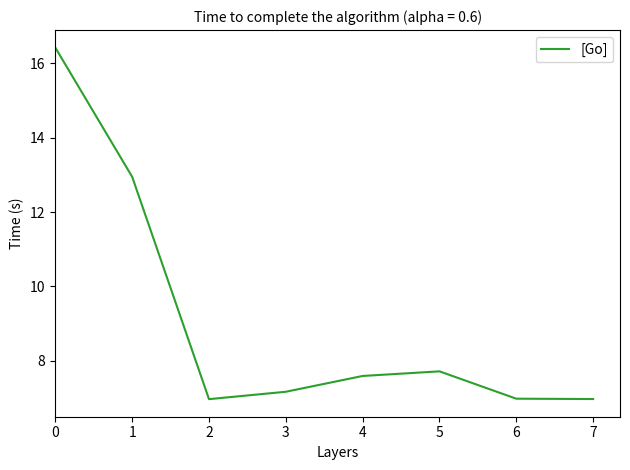

What is the average value?

9.1